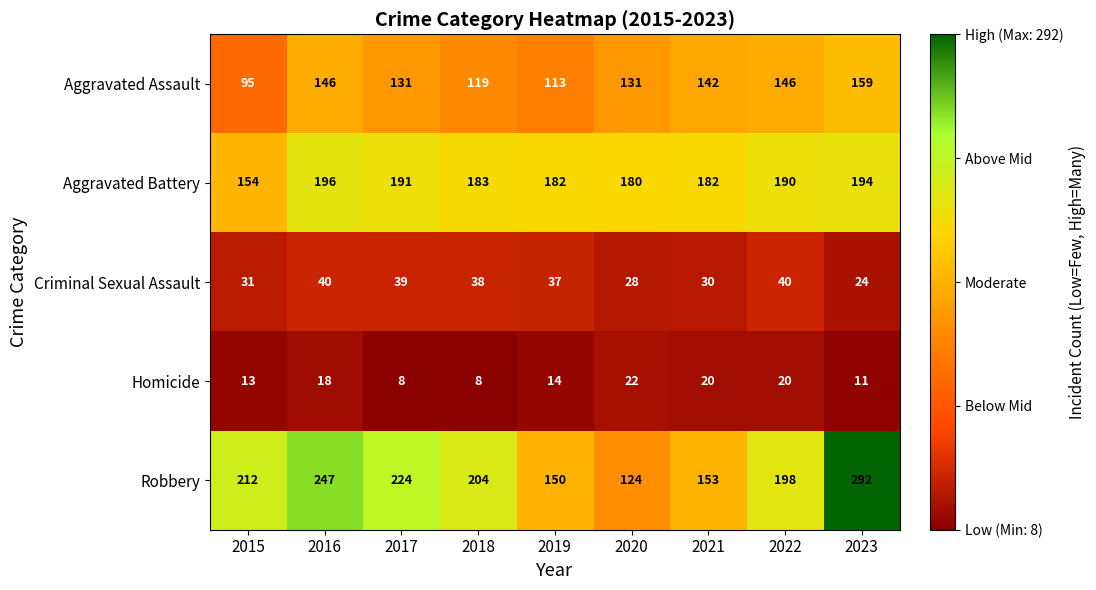

True or false: Criminal Sexual Assault has a value of 30 at 2021.

True